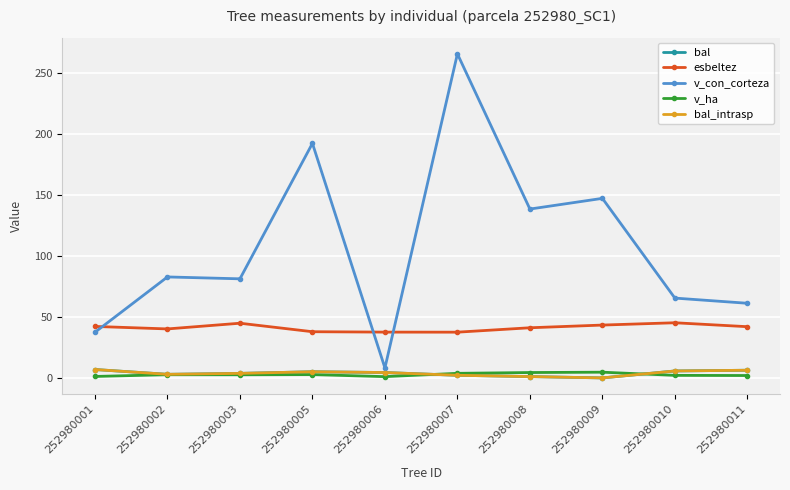

Which series has the largest total across all categories?

v_con_corteza